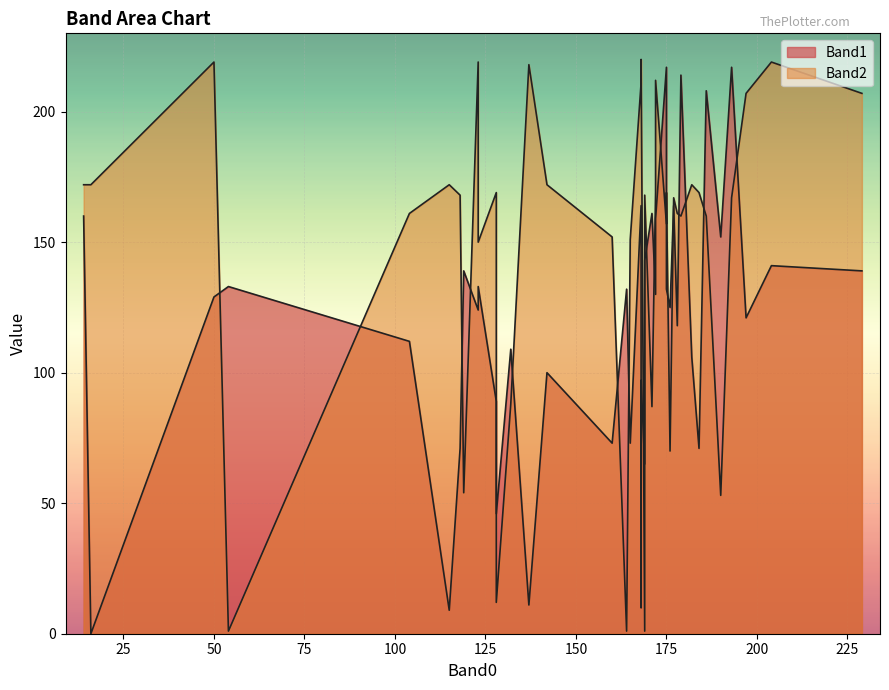

True or false: Band1 has a value of 30 at 169.

False